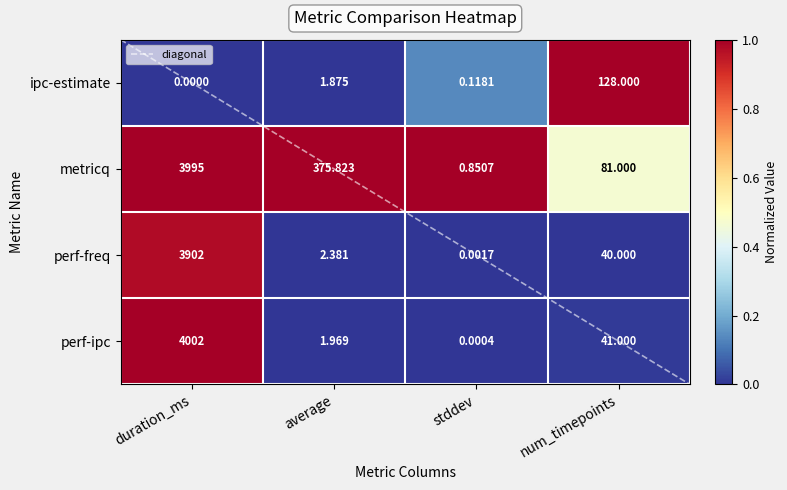

At num_timepoints, list the series in order from smallest to largest.

perf-freq, perf-ipc, metricq, ipc-estimate